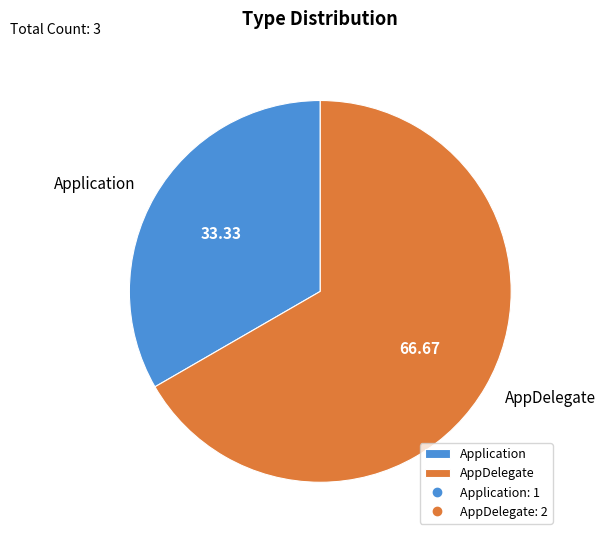

Which slice represents more than half of the pie?

AppDelegate